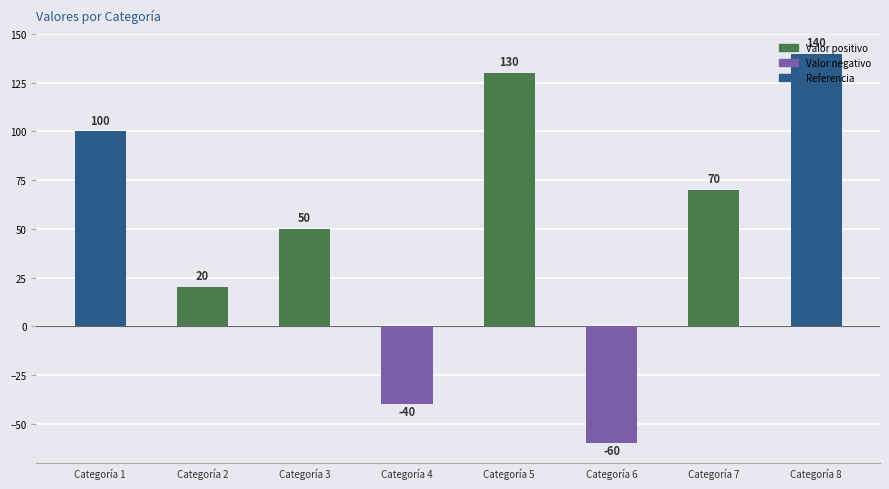

What is the ratio of the value at Categoría 1 to the value at Categoría 8?

0.7